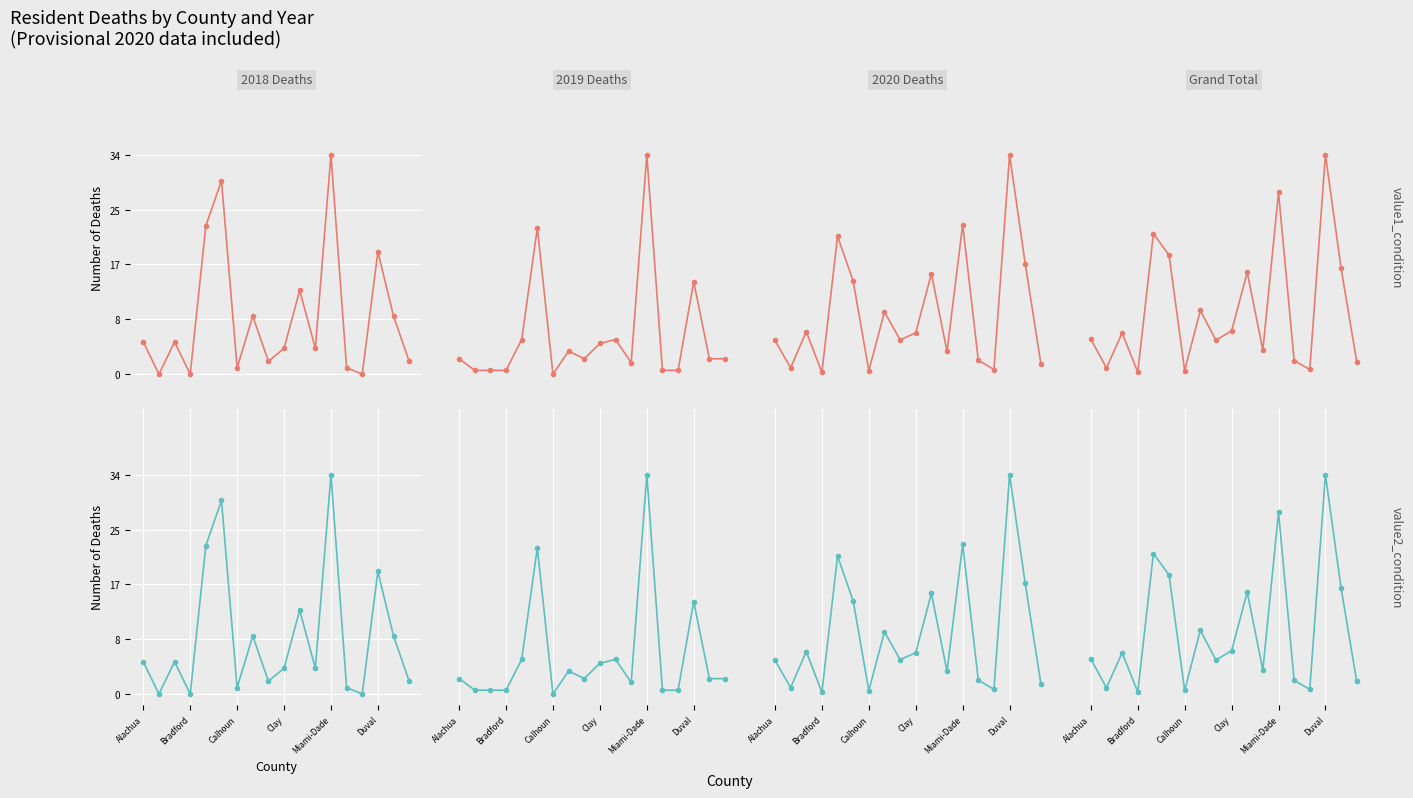

How many categories are shown in the chart?

18